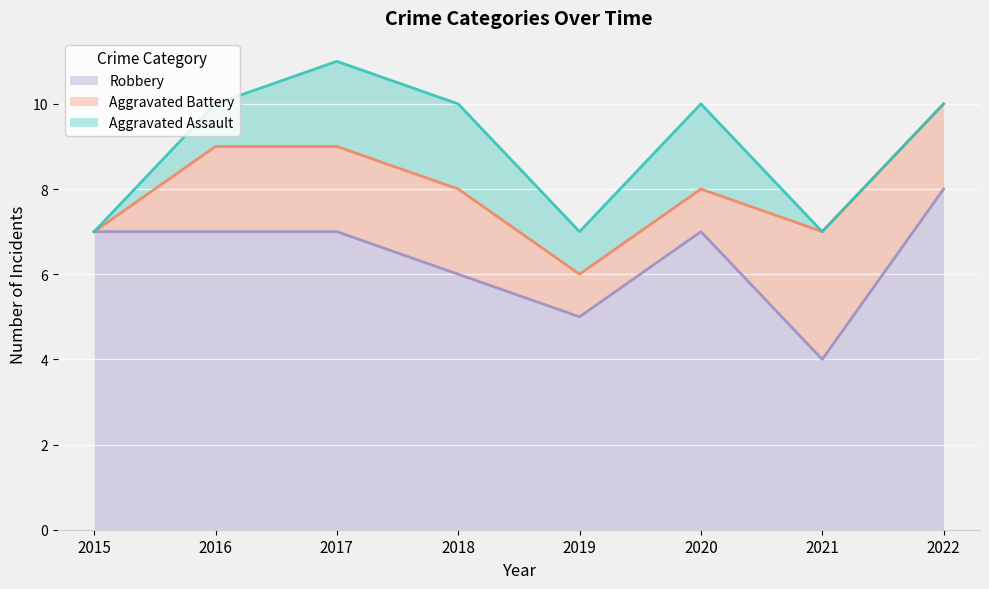

How many data points in Robbery are less than 7?

3